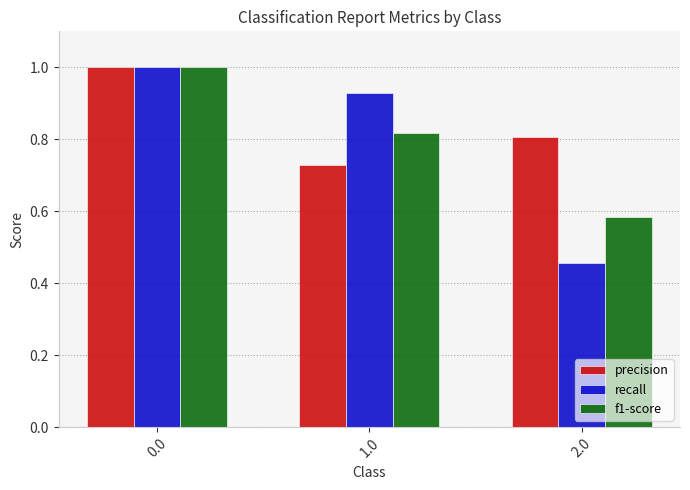

List the labels in order of precision value, smallest first.

1.0, 2.0, 0.0